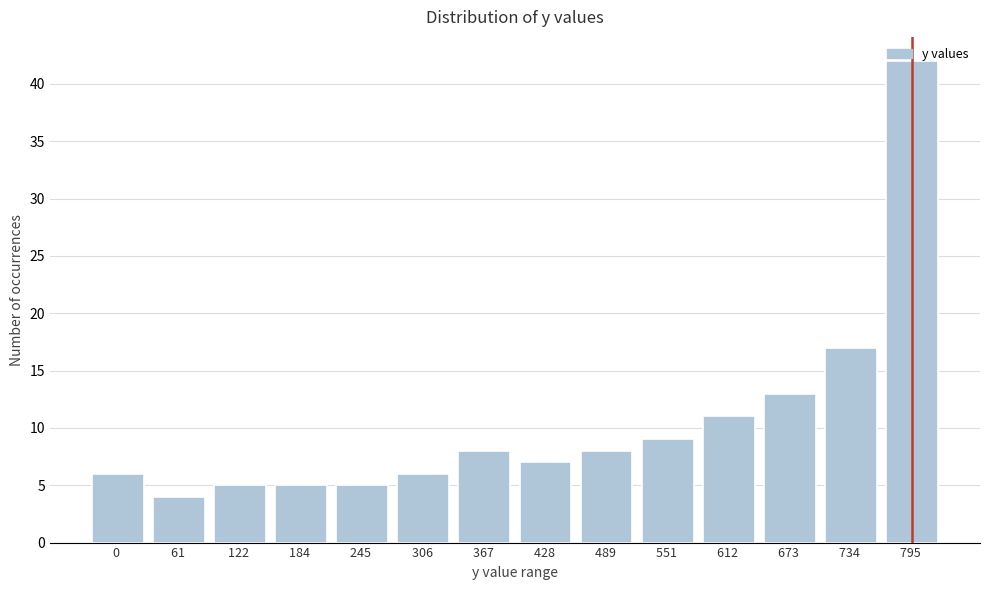

At which category does the chart reach its peak across all series?

795 